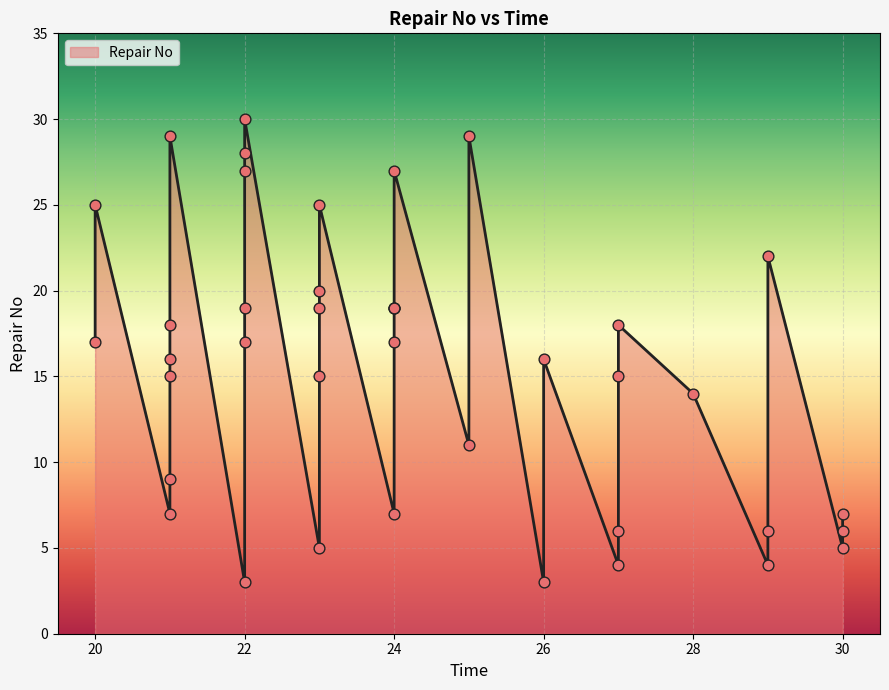

Approximately how many times larger is the value at 7 compared to 4?

1.8